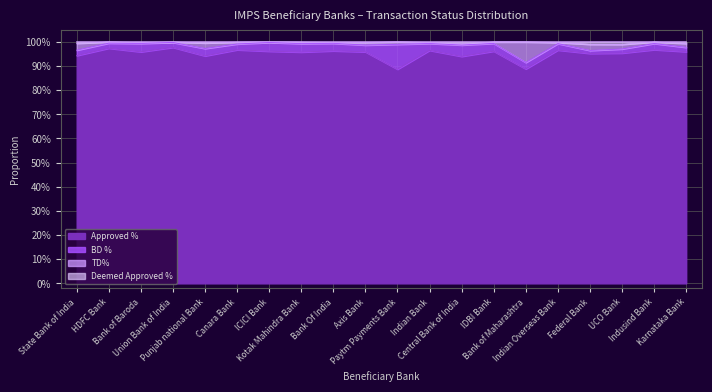

What is the difference between the second highest and minimum values in the TD% series?

0.1